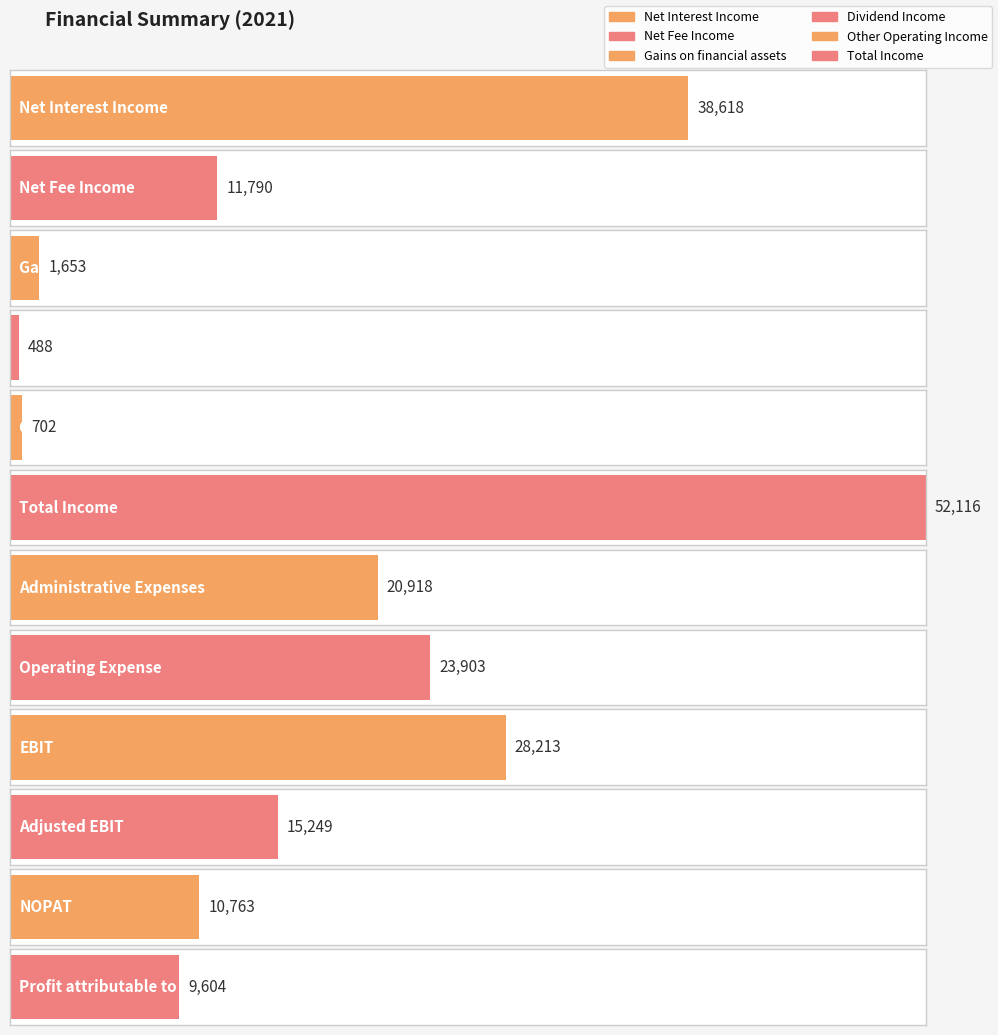

At which category does the chart reach its minimum across all series?

Dividend Income